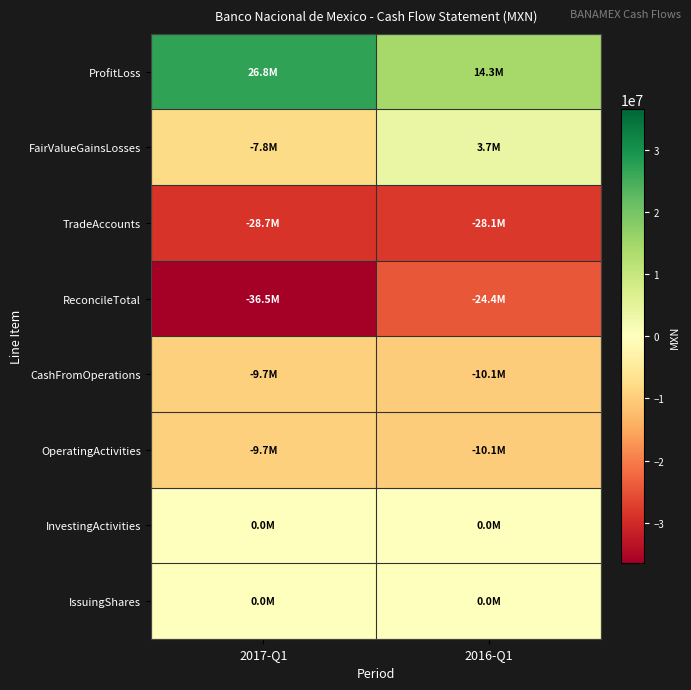

Reading left to right, list all the values displayed in this chart.

ProfitLoss: 2017-Q1=26841000	2016-Q1=14296000
FairValueGainsLosses: 2017-Q1=-7826000	2016-Q1=3732000
TradeAccounts: 2017-Q1=-28696000	2016-Q1=-28094000
ReconcileTotal: 2017-Q1=-36522000	2016-Q1=-24362000
CashFromOperations: 2017-Q1=-9681000	2016-Q1=-10066000
OperatingActivities: 2017-Q1=-9681000	2016-Q1=-10066000
InvestingActivities: 2017-Q1=0	2016-Q1=0
IssuingShares: 2017-Q1=0	2016-Q1=0